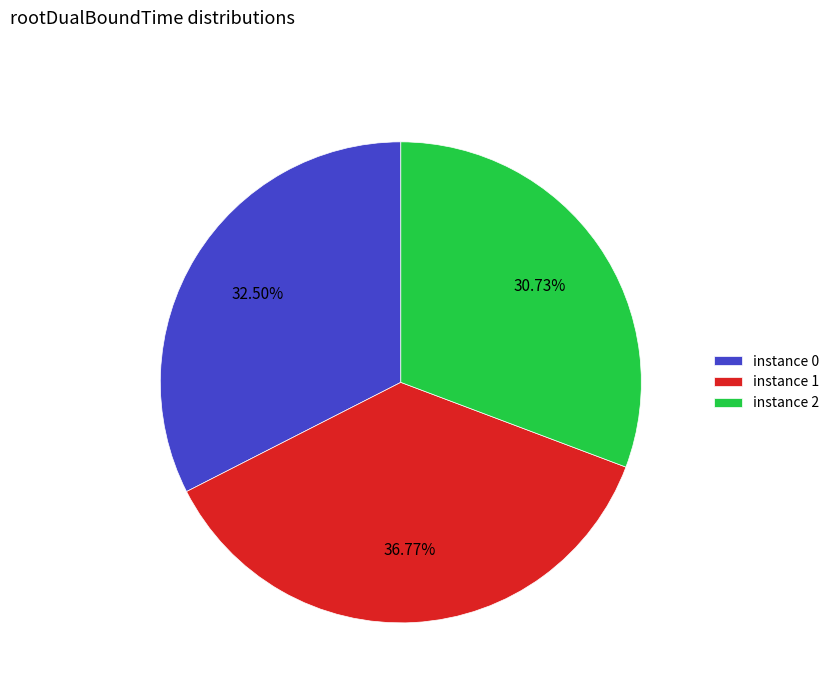

Approximately how many times larger is the value at instance 2 compared to instance 0?

0.9